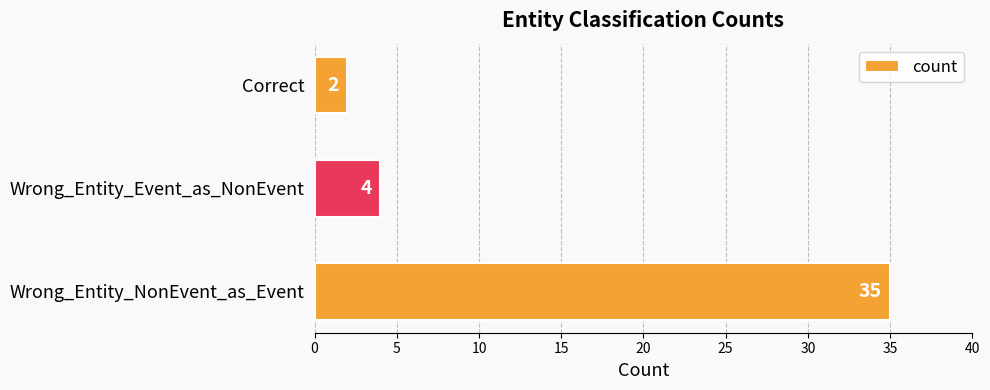

Is it true that the value at Correct is 2?

True